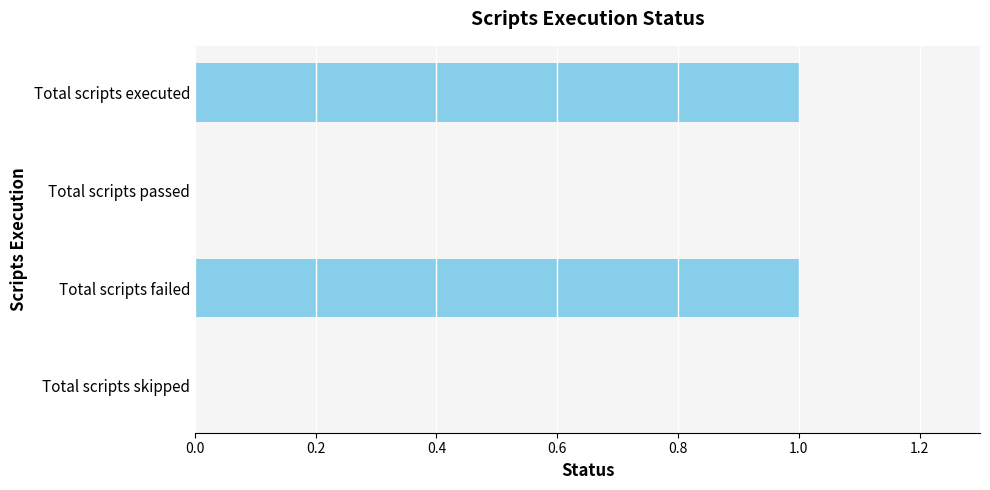

The value at Total scripts executed is 1. True or false?

True